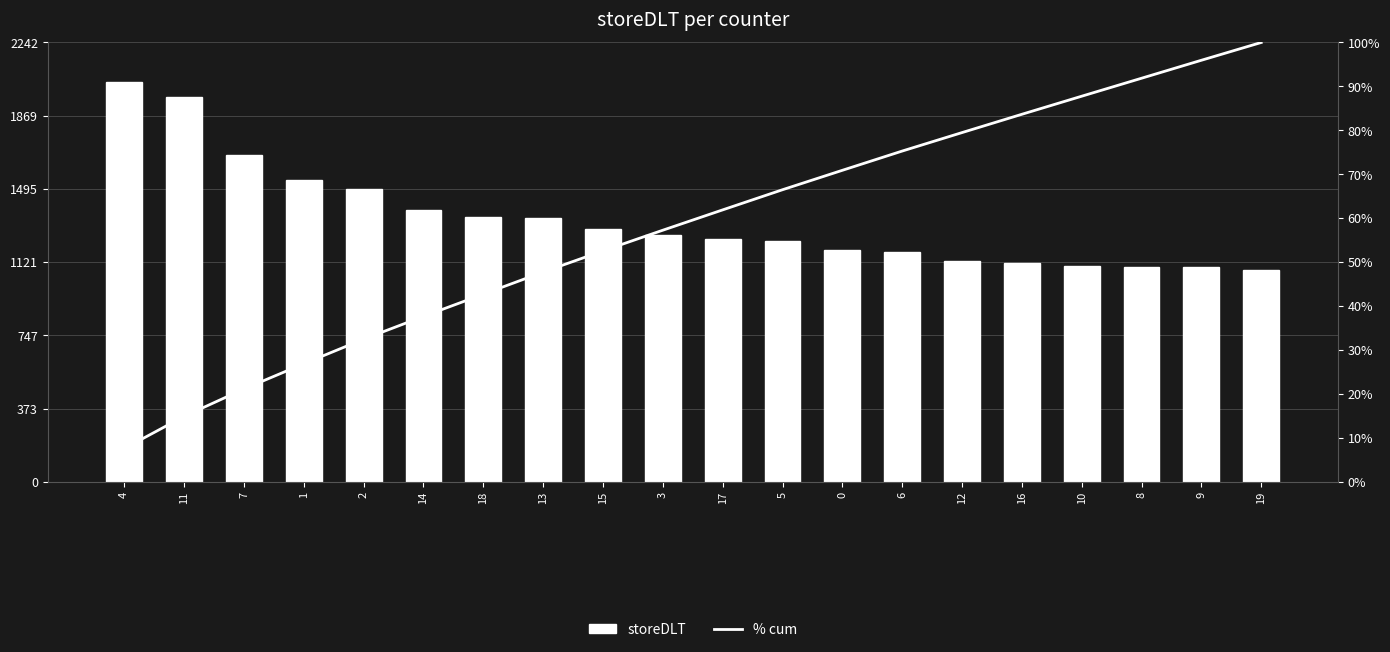

What is the highest value of the storeDLT series?

2039.0